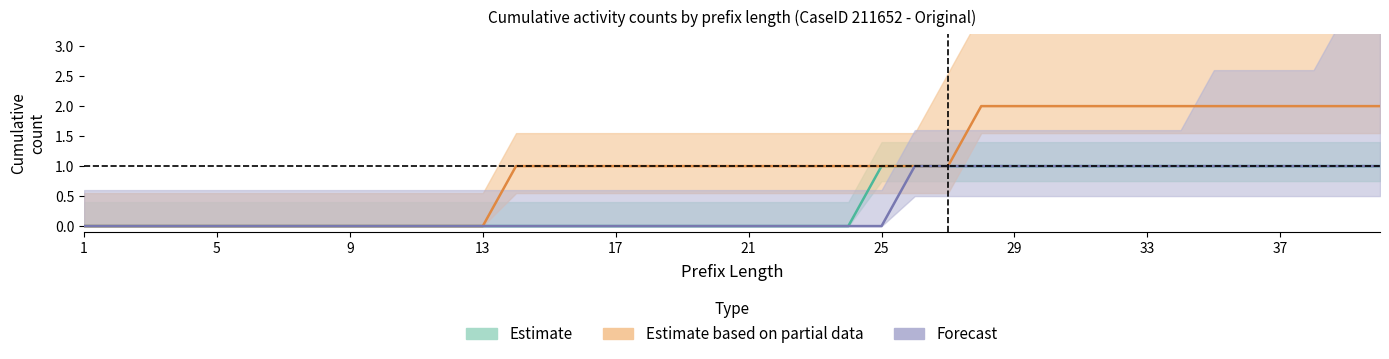

Which has a higher value, 6 or 35?

35